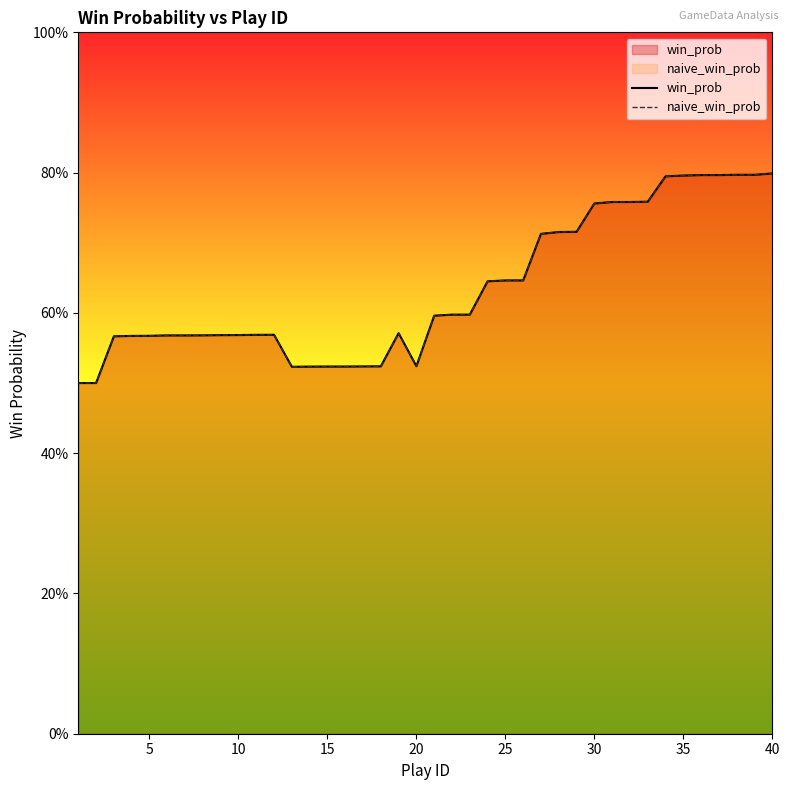

How many interior local peaks does the win_prob series have?

2